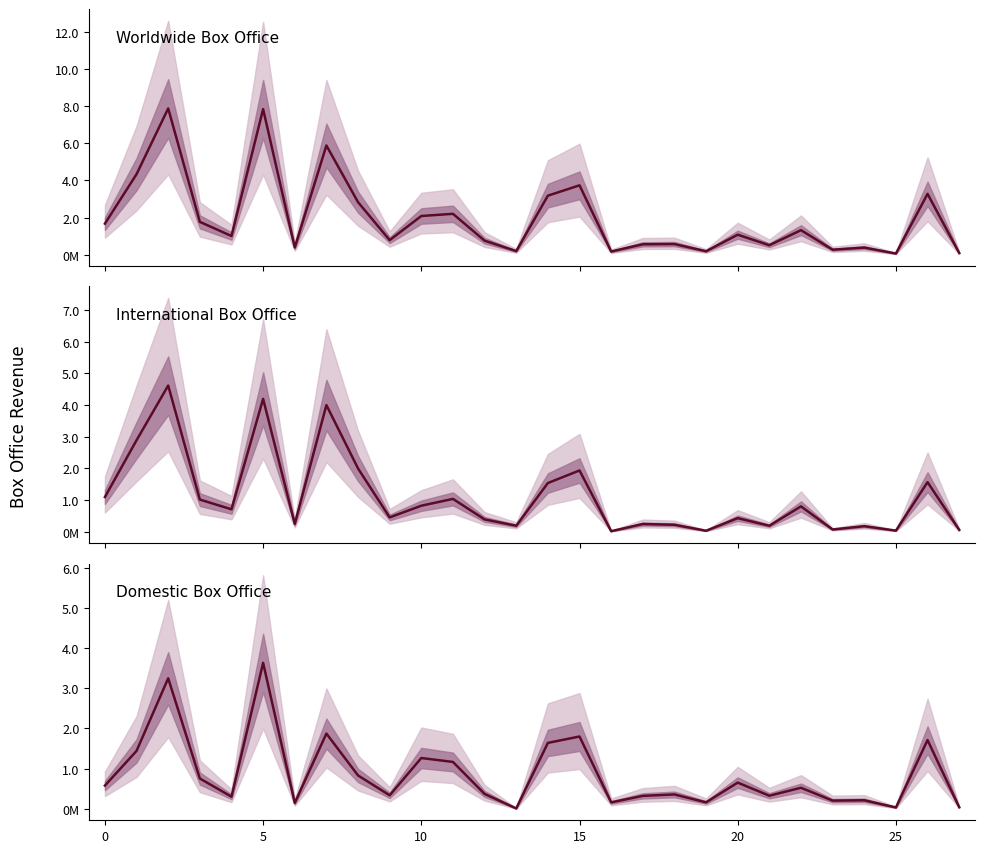

In Domestic Box Office, how many points are lower than both neighbors (excluding endpoints)?

9